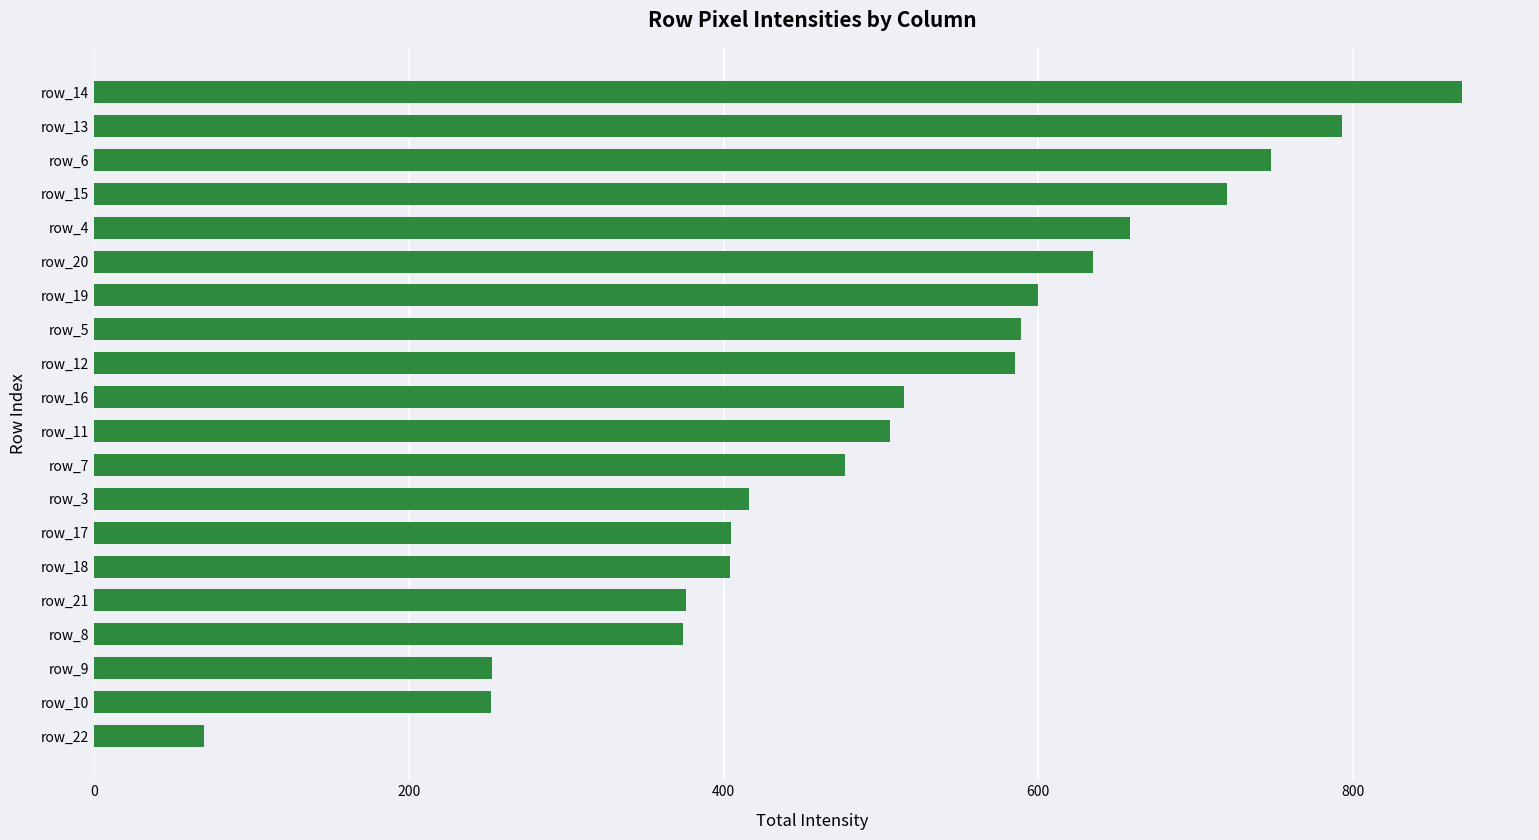

What is the greatest value displayed?

869